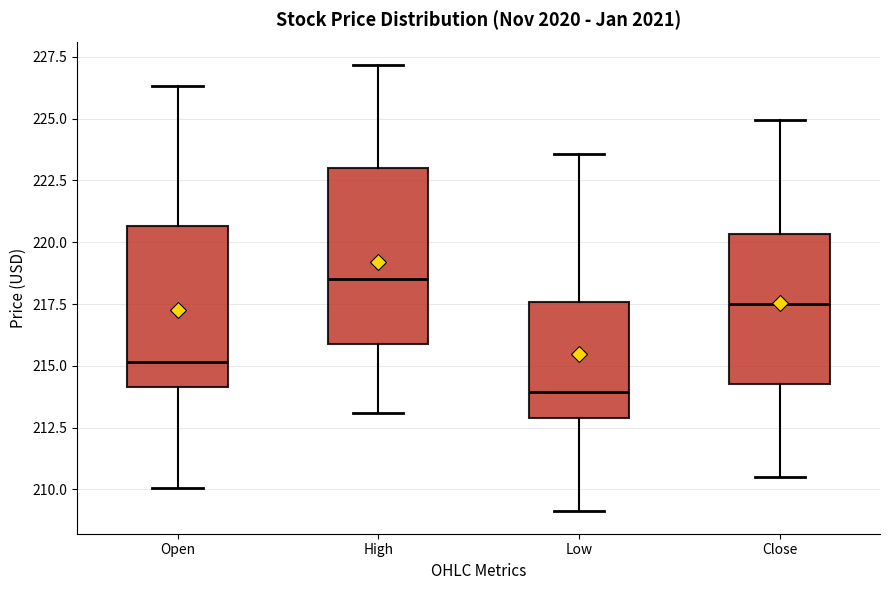

Where is the lower edge of the box for High on the y-axis? The values are not printed on the chart, so give them approximately, as read against the axis.

216.0